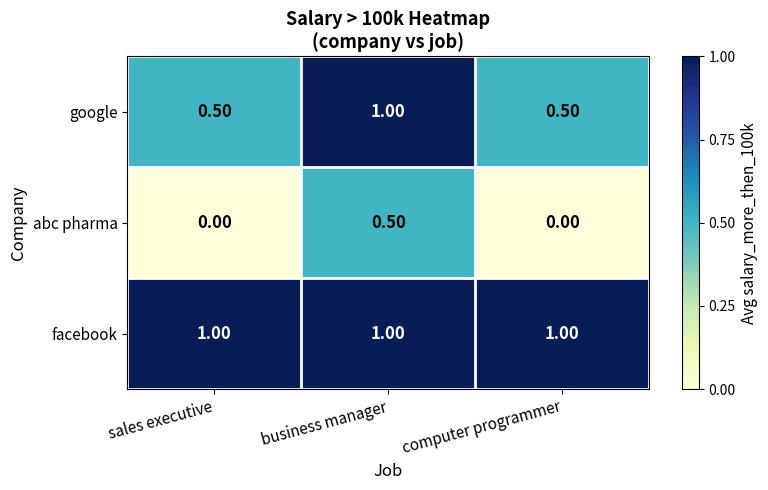

Which series has the largest total across all categories?

facebook